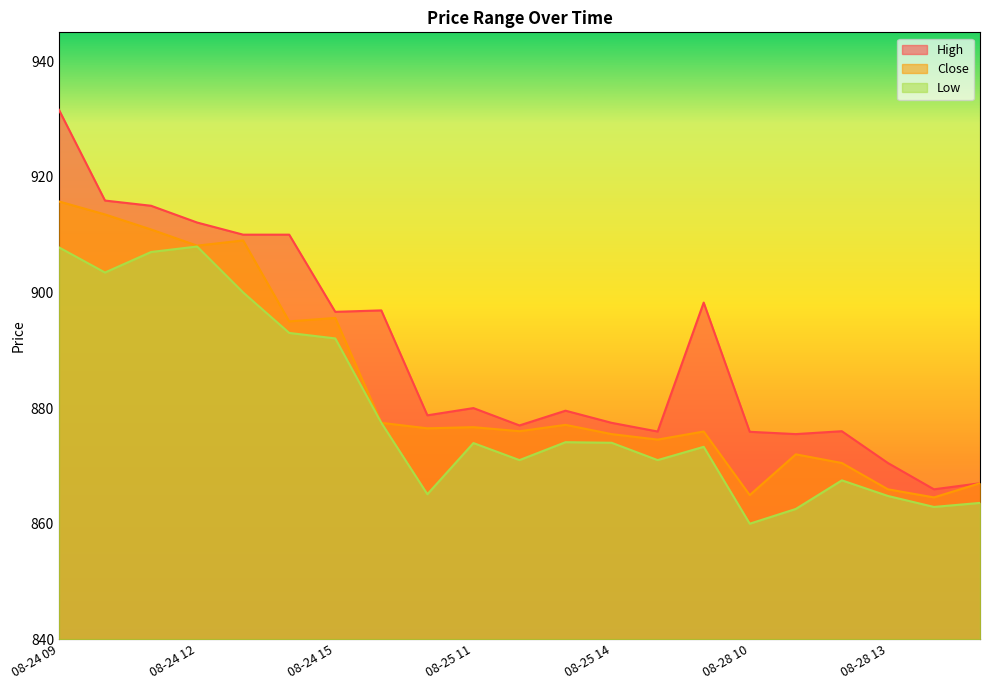

Rank the series by their average value, from highest to lowest.

High, Close, Low